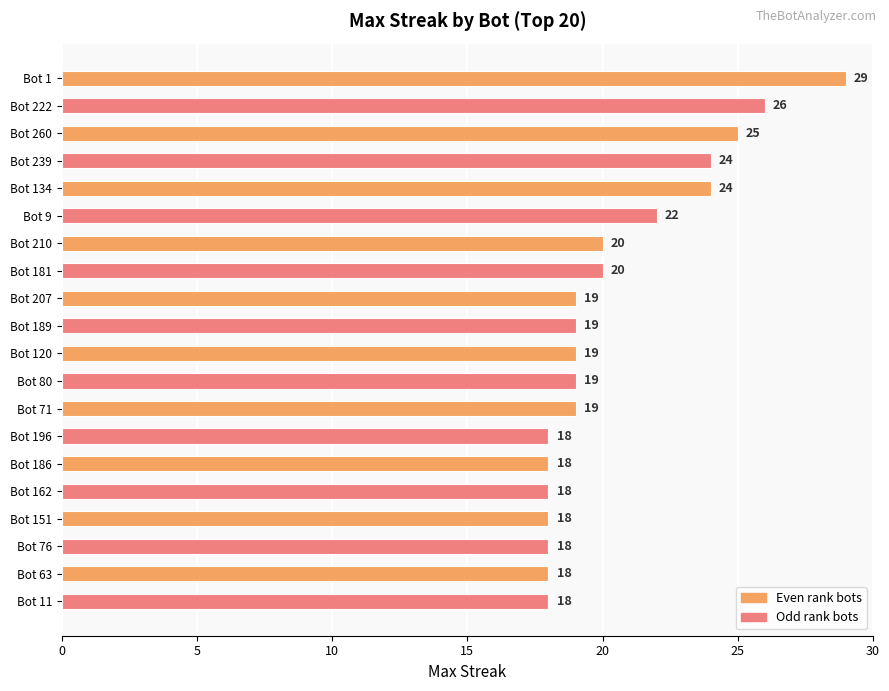

What is the difference between the maximum and minimum values?

11